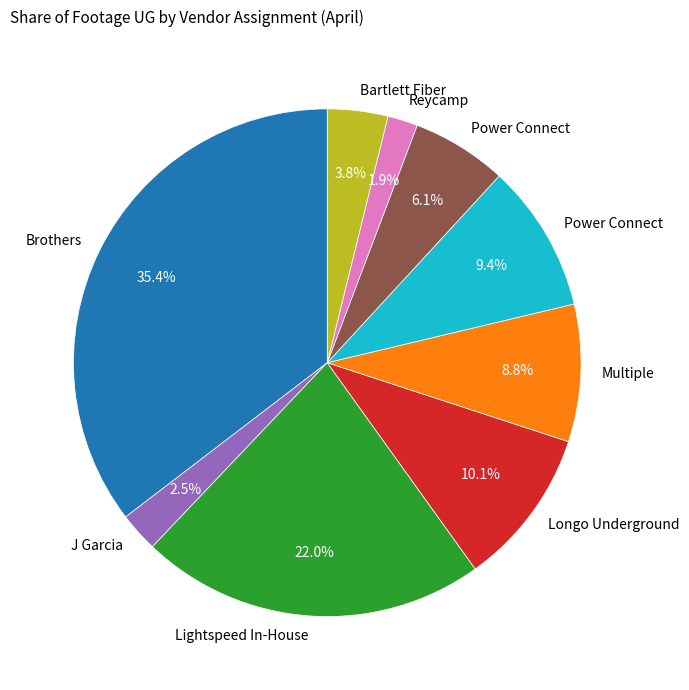

Does any single category account for the majority?

No